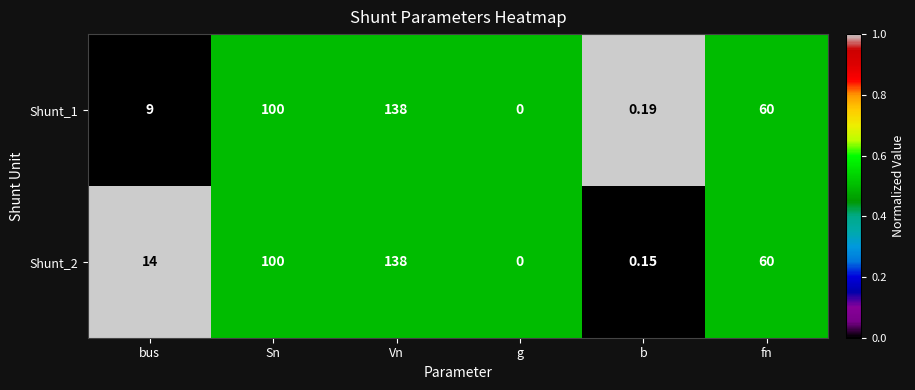

Is the value of Shunt_1 at b greater than the value of Shunt_2 at g?

Yes